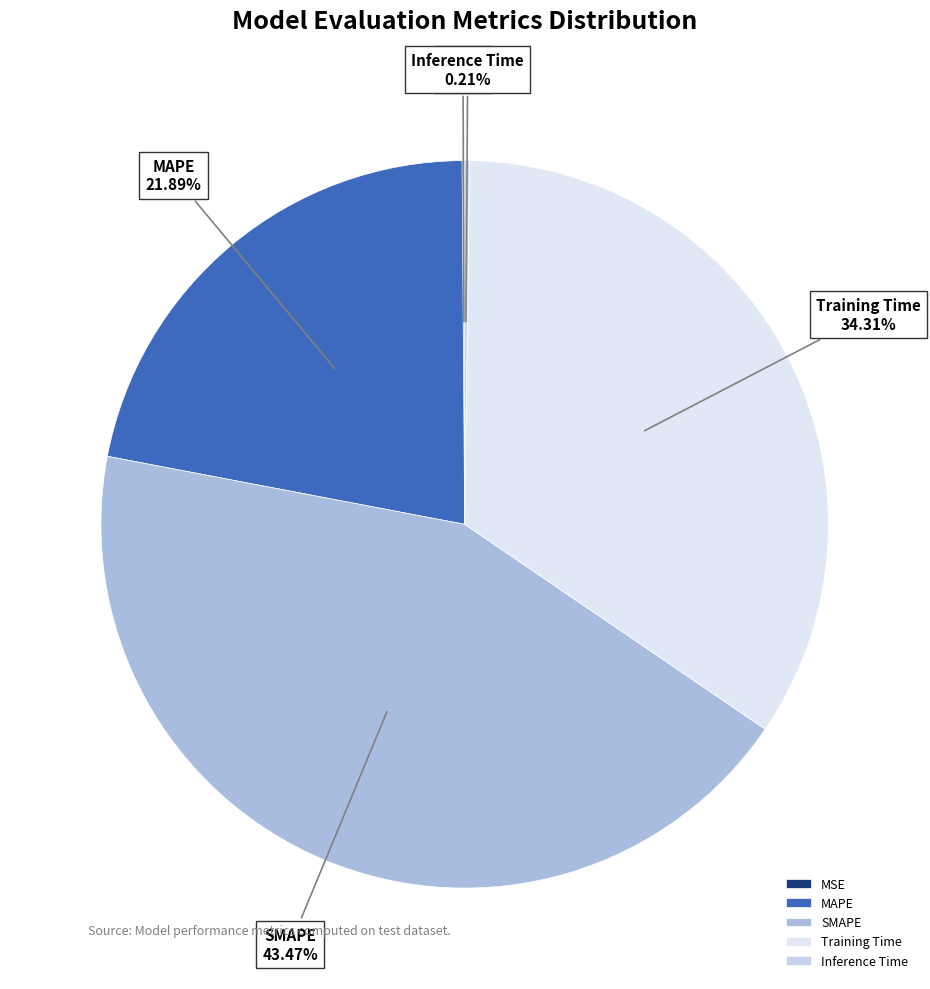

Which has a higher value, MAPE or SMAPE?

SMAPE